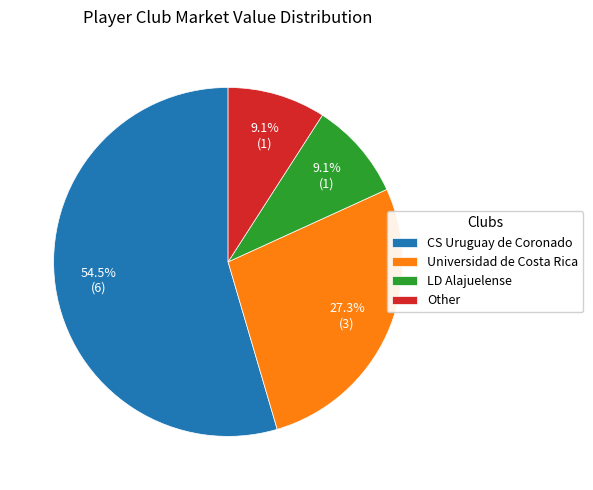

How much of the chart is everything except LD Alajuelense?

90.9%